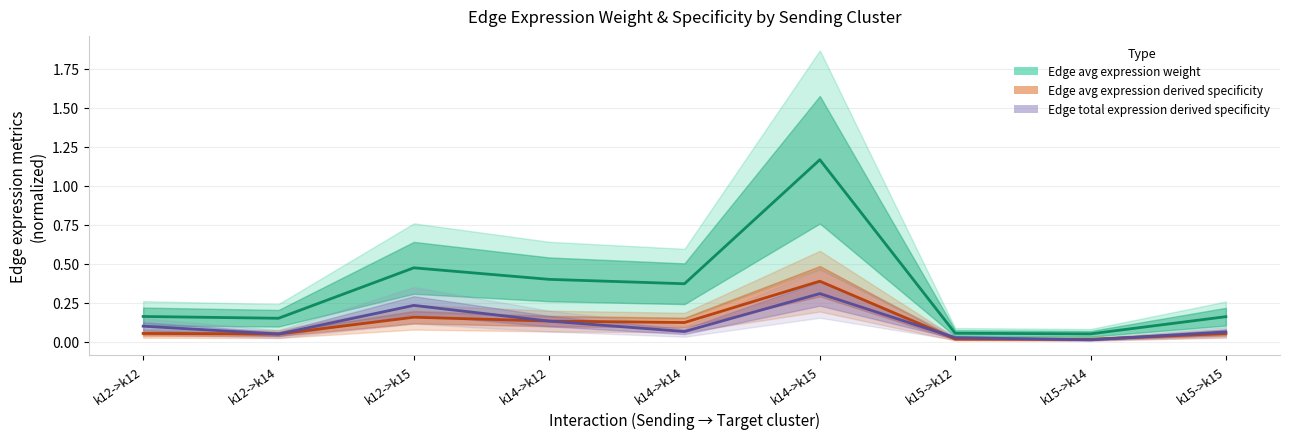

What is the average value of the Edge total expression derived specificity series?

0.1